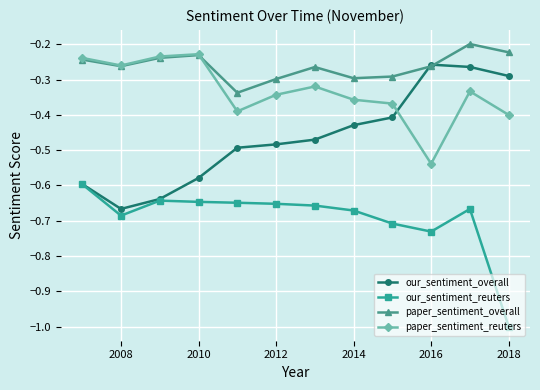

True or false: our_sentiment_overall has more than 0 interior local peaks.

True